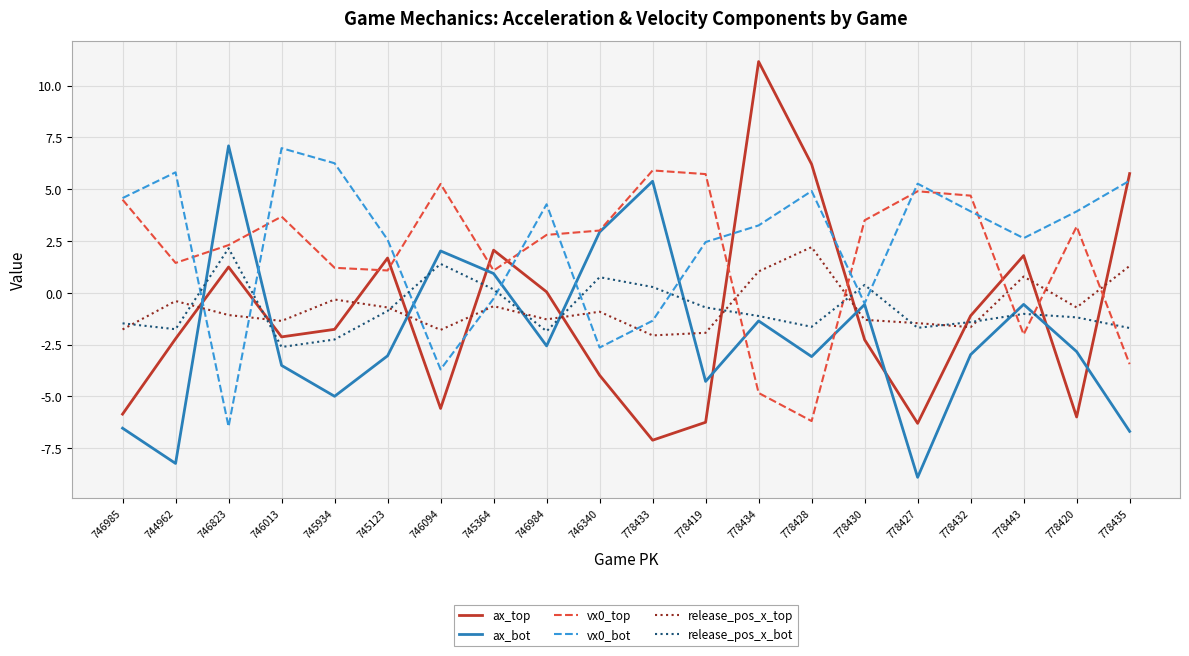

Which series has the widest spread of values?

ax_top